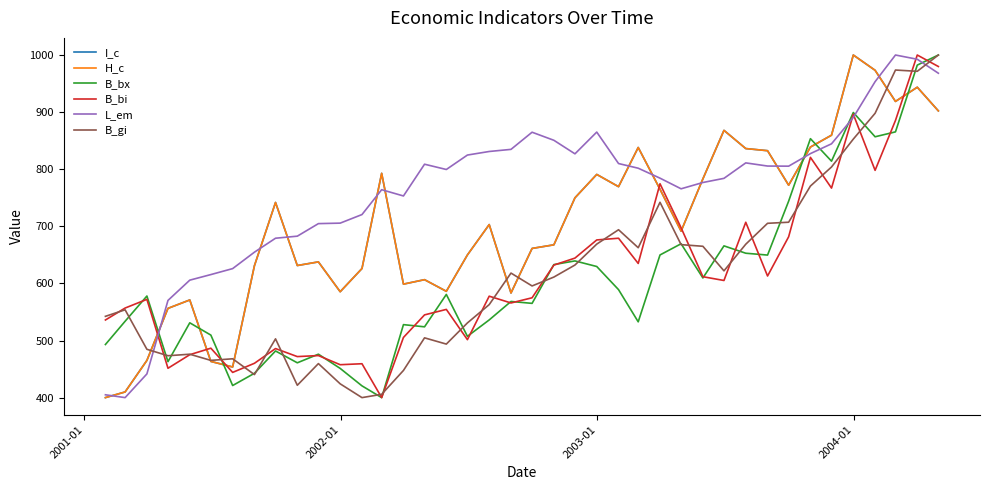

What is the smallest value displayed?

400.0